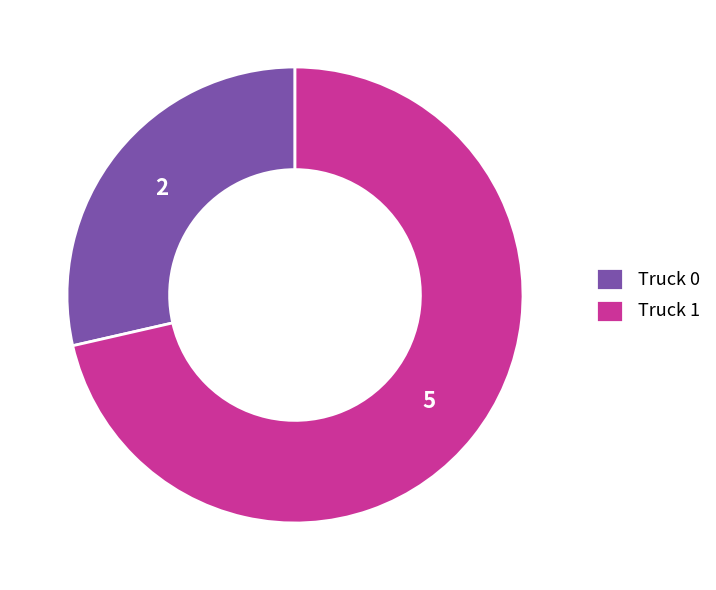

Approximately how many times larger is the value at Truck 1 compared to Truck 0?

2.5